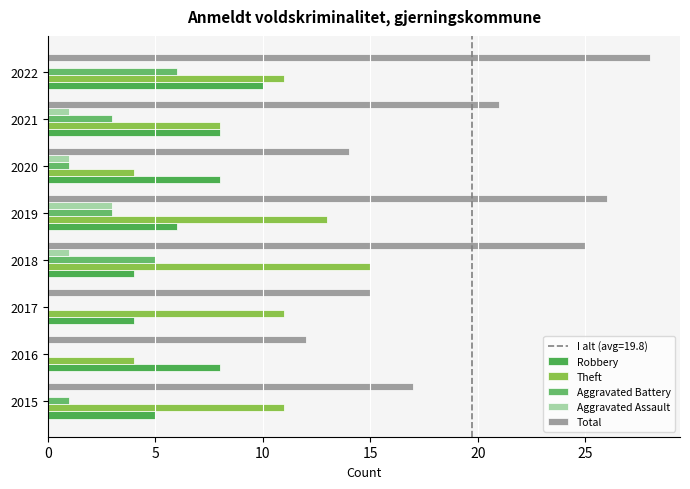

Count the number of categories in the chart.

8